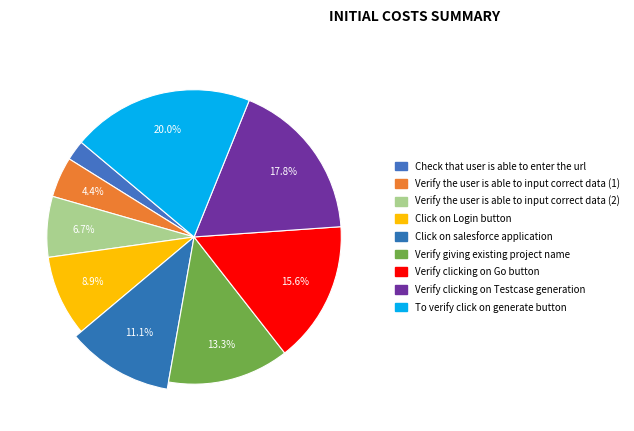

Which category has the biggest portion of the pie?

To verify click on generate button